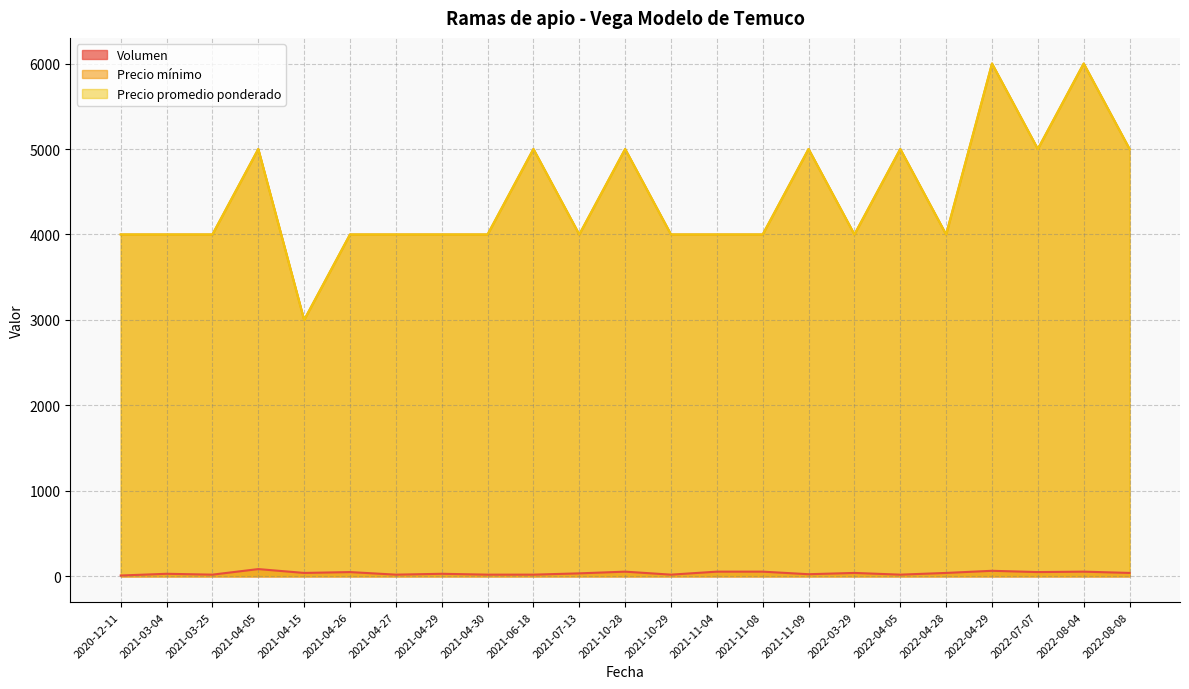

What position from the right is 2021-06-18?

14